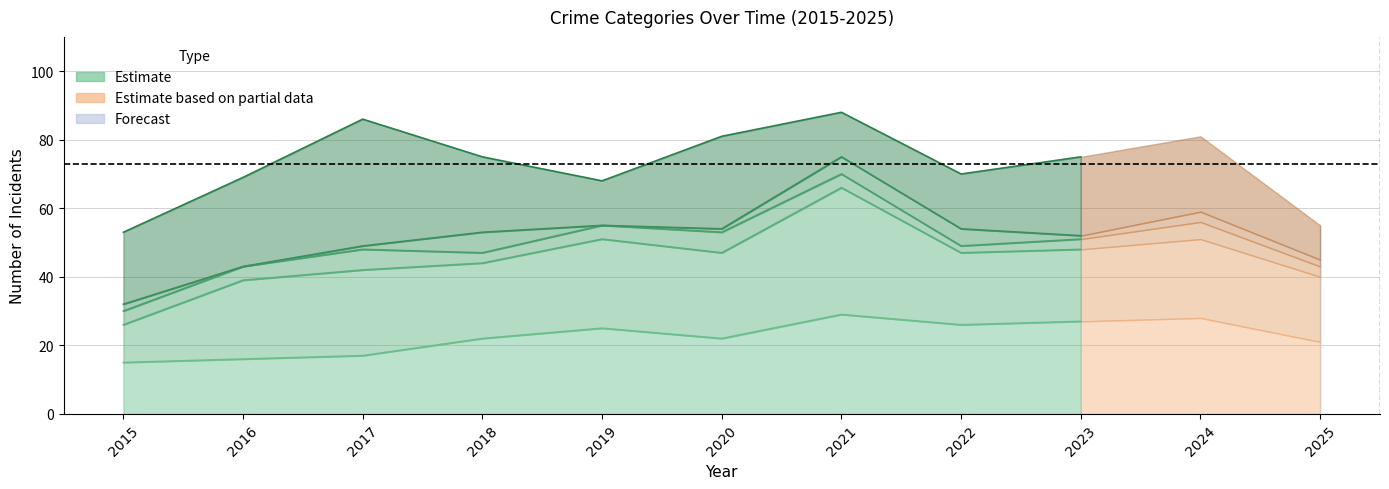

Which series has the widest spread of values?

Total